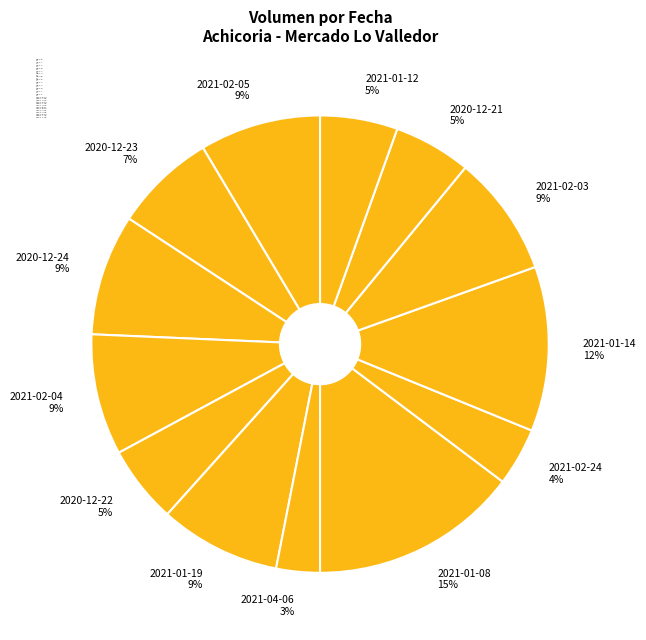

Is it true that 2021-02-05 is 9% of the pie?

True